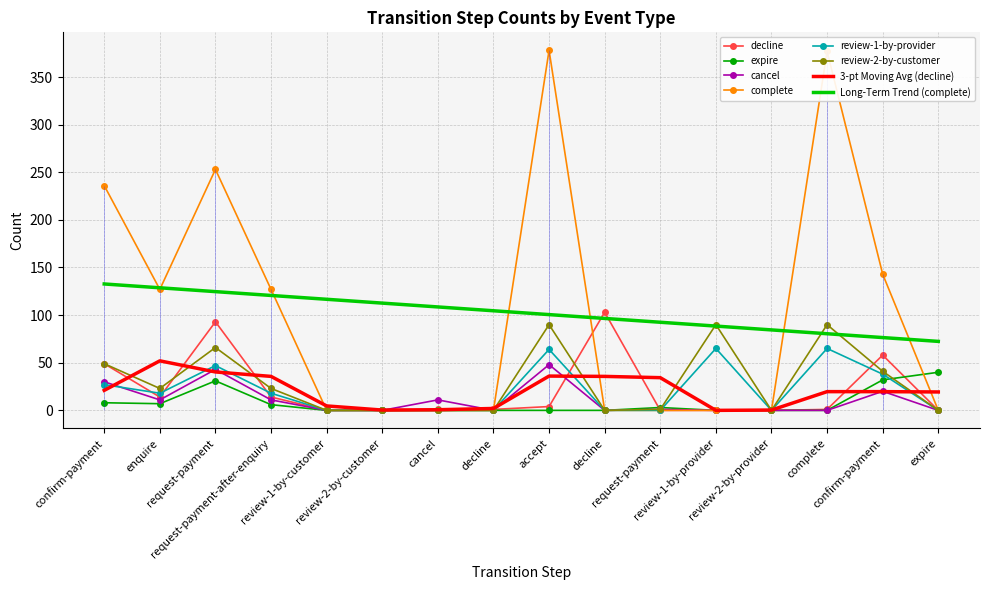

How many lines are shown in the chart?

6